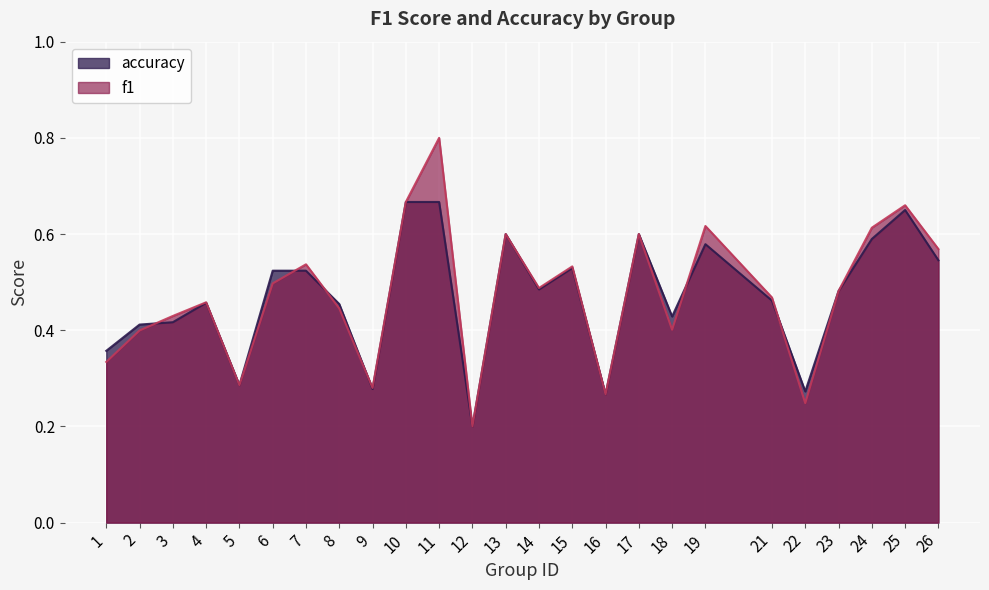

How many interior local valleys does the accuracy series have?

7